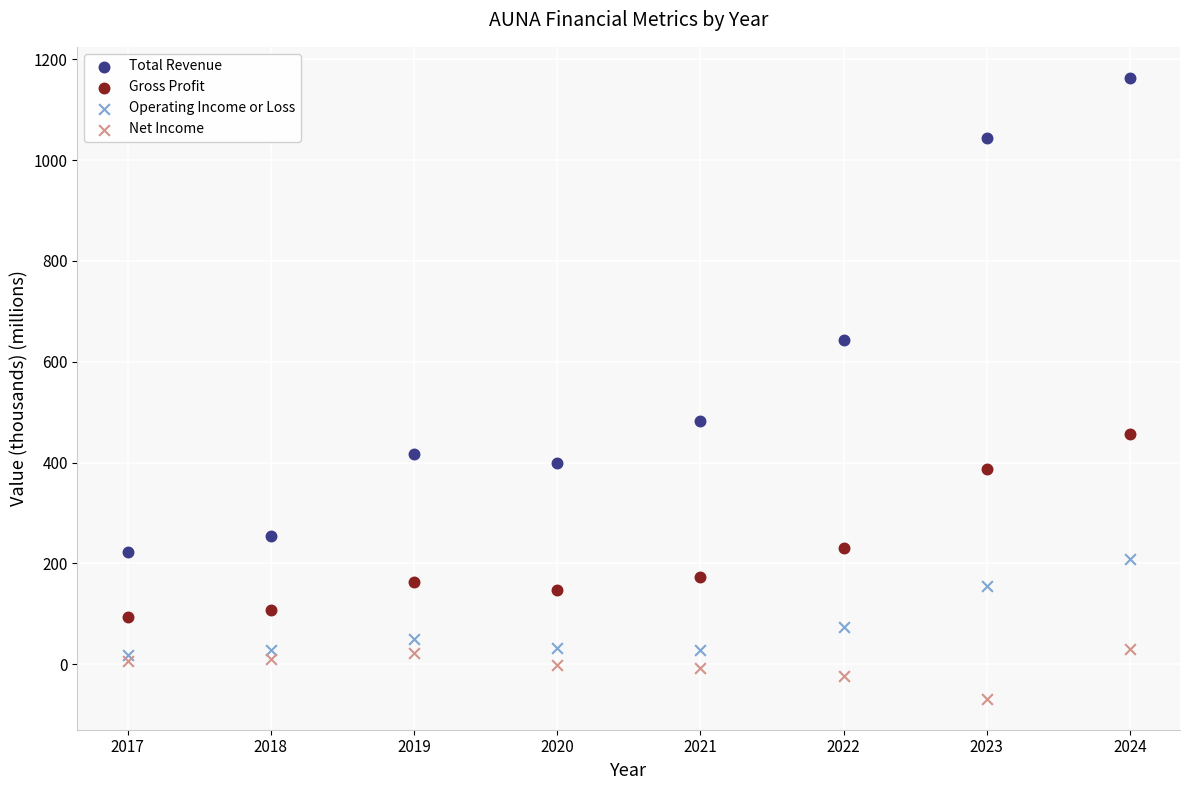

Across all series, what Y value is closest to 547?

481.9